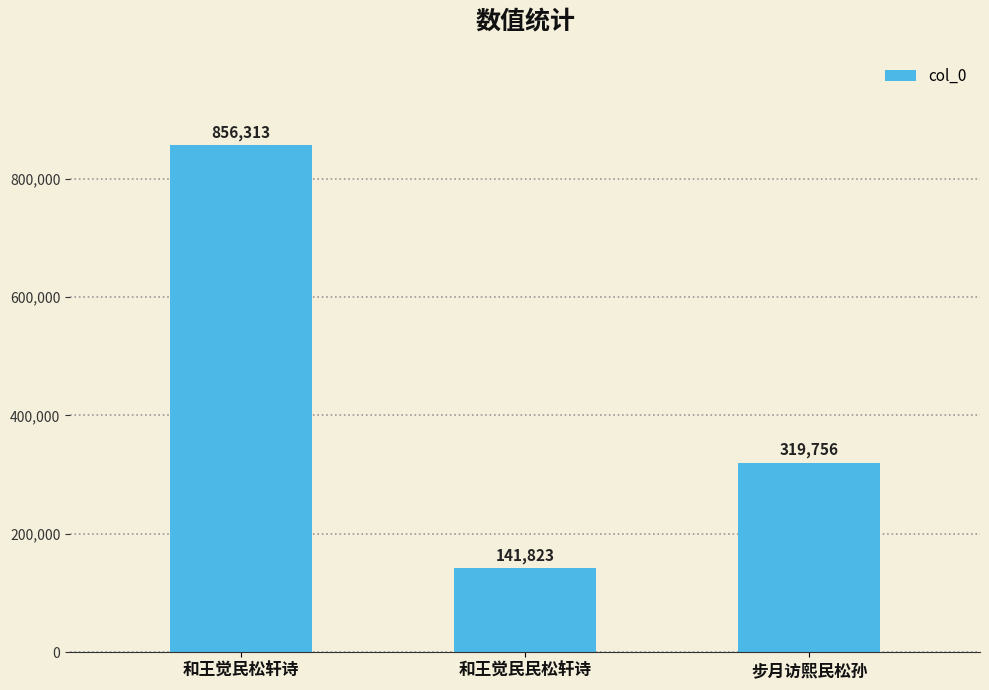

What is the change in value from 和王觉民松轩诗 to 步月访熙民松孙?

-536557